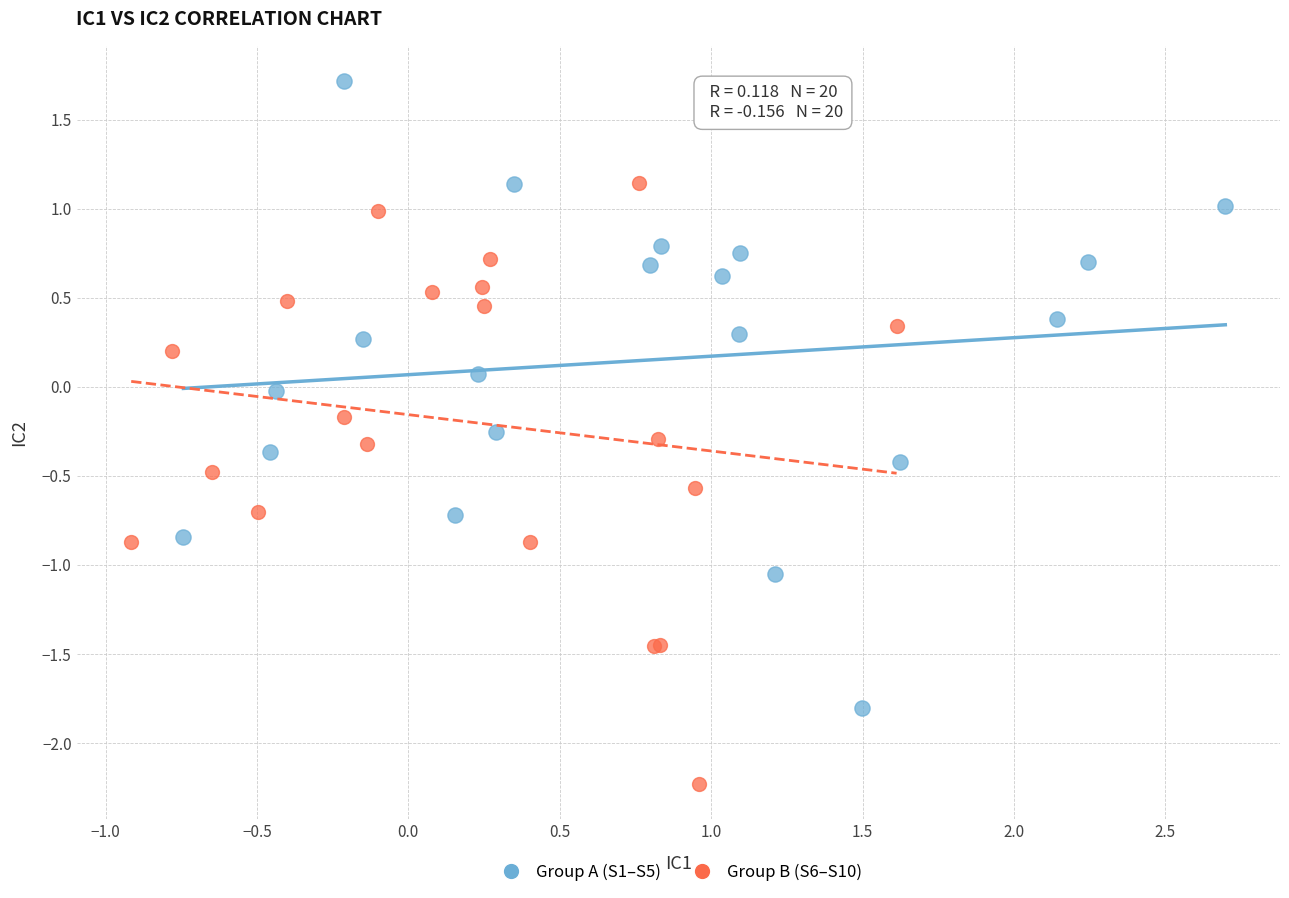

Which series has the widest spread of Y values?

Group A (S1–S5)